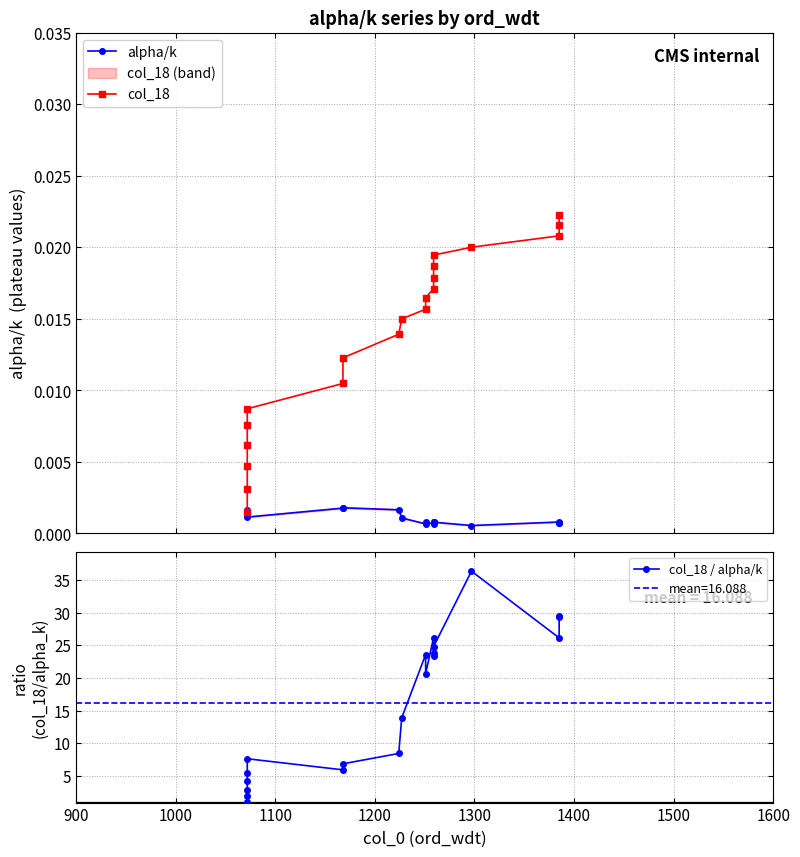

How many interior local peaks does the col_18 / alpha/k series have?

4